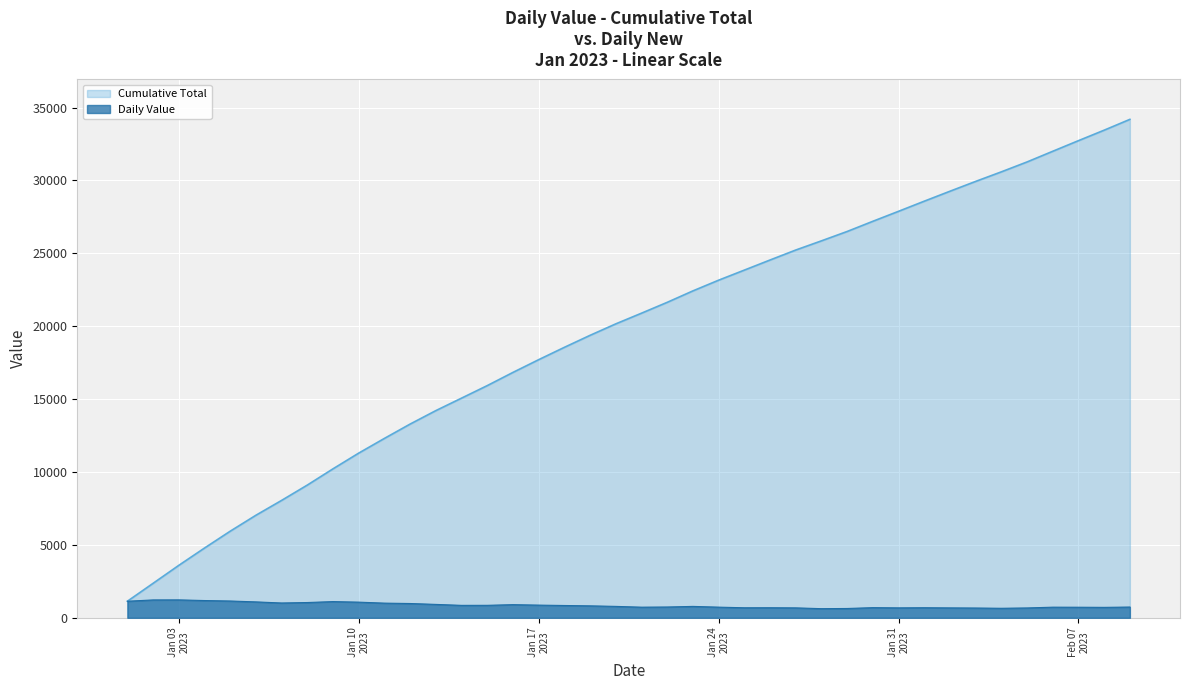

Count the number of values greater than 786.

19